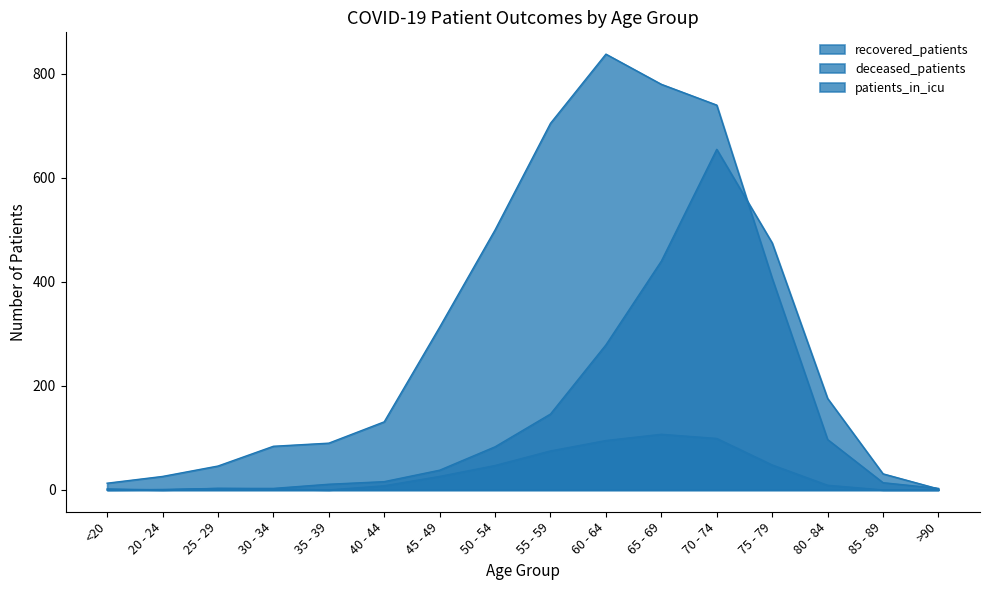

Which series has the largest range (max minus min)?

recovered_patients